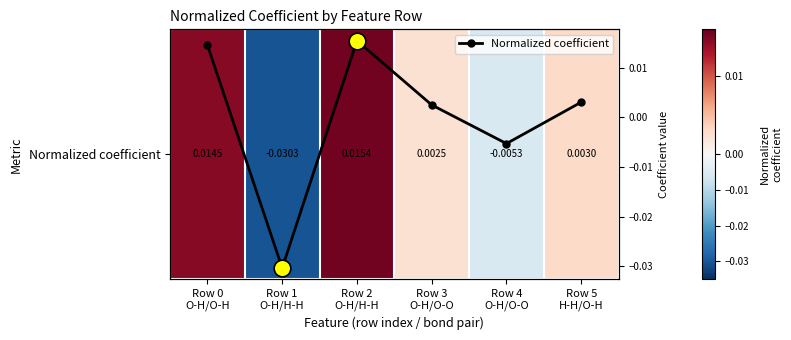

At which category is the sum across all series the highest?

Row 2
O-H/H-H